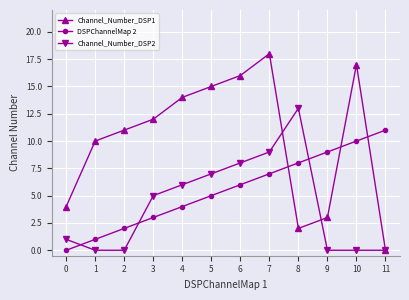

What are all the series names shown in the legend?

Channel_Number_DSP1, DSPChannelMap 2, Channel_Number_DSP2